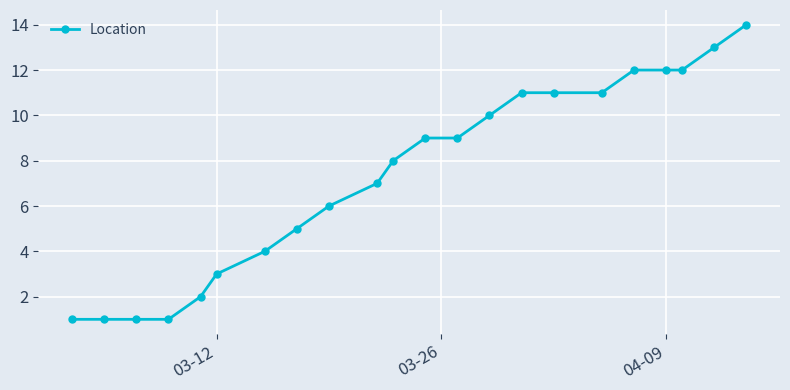

Reading left to right, extract all data points from this chart.

1	1	1	1	2	3	4	5	6	7	8	9	9	10	11	11	11	12	12	12	13	14